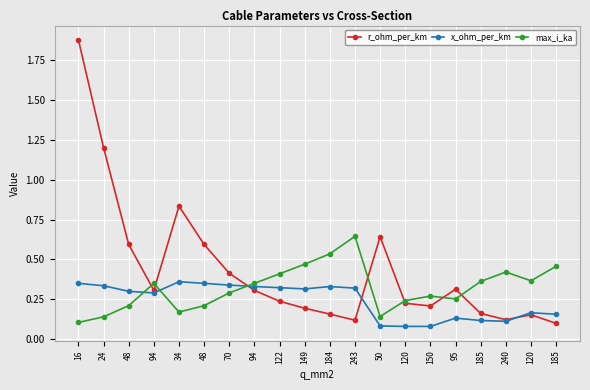

Where do x_ohm_per_km and max_i_ka first cross each other?

48 and 94